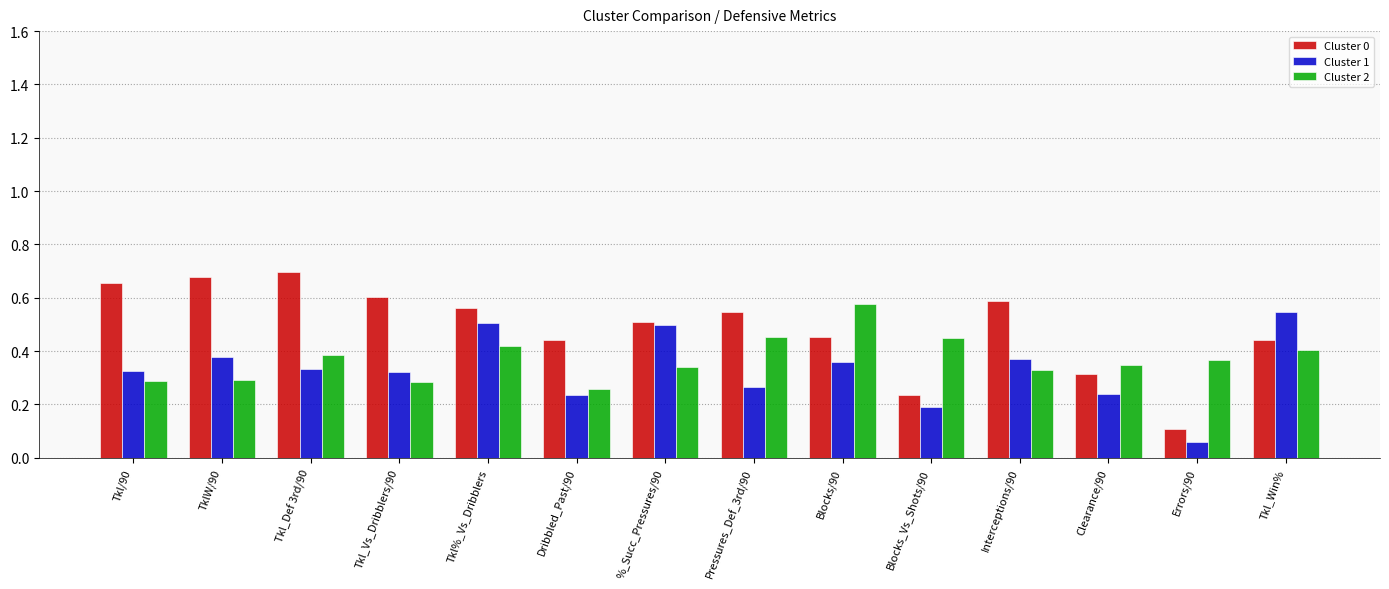

At how many categories does at least one series exceed 0?

14